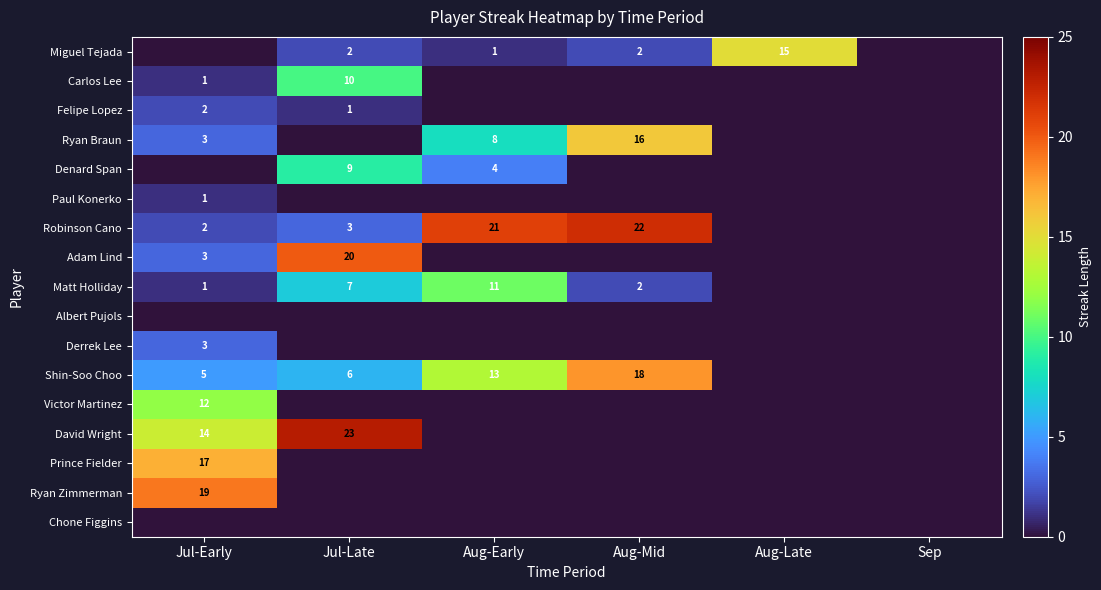

How many series are shown in this chart?

17